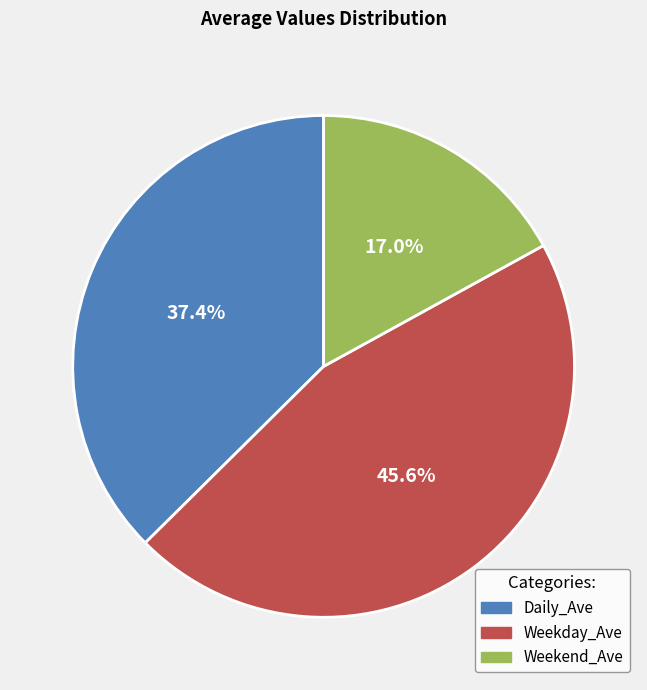

Which has a higher value, Daily_Ave or Weekday_Ave?

Weekday_Ave